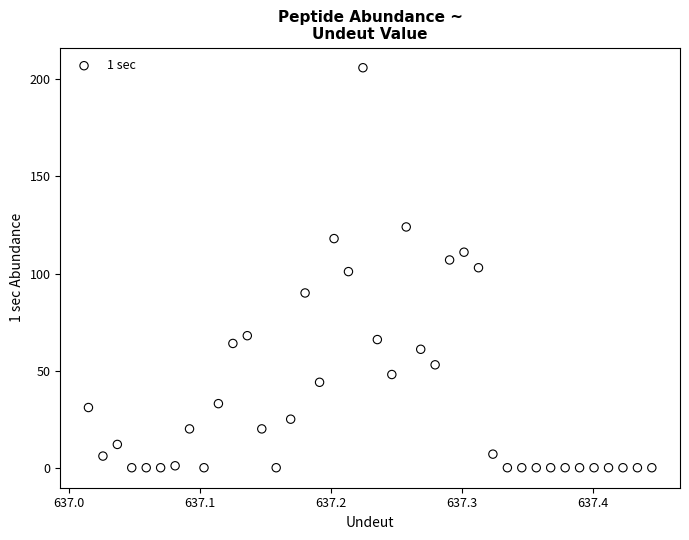

What is the range of Y values (max minus min)?

206